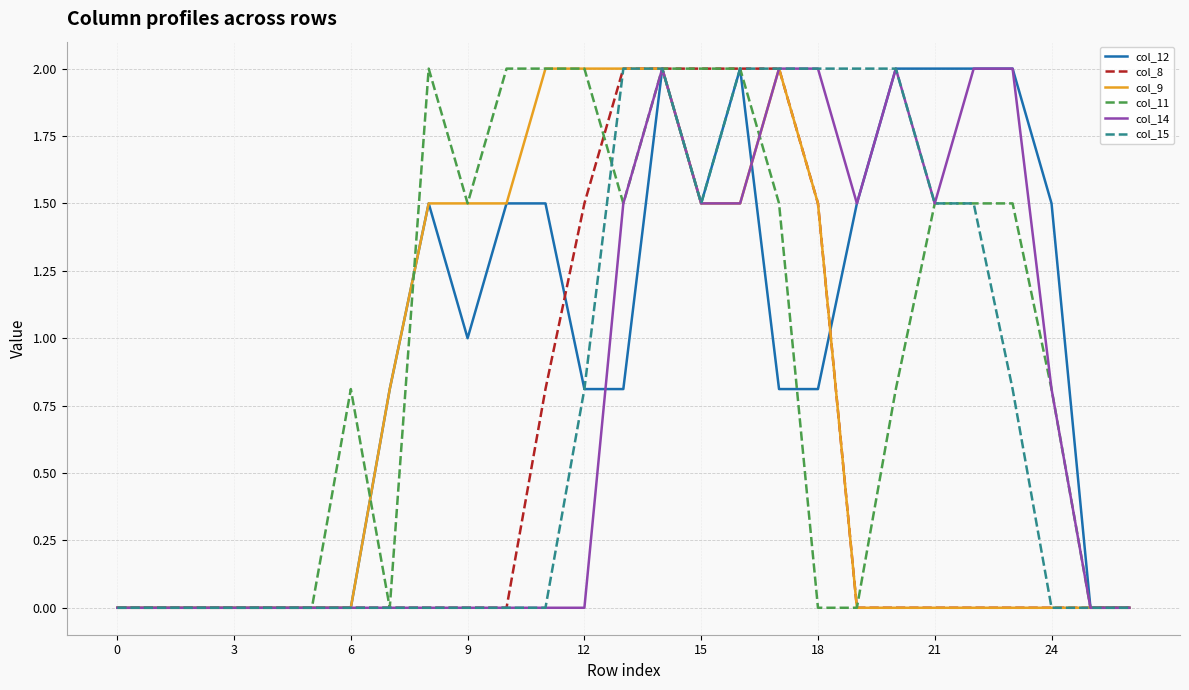

What is the maximum value for col_8?

2.0